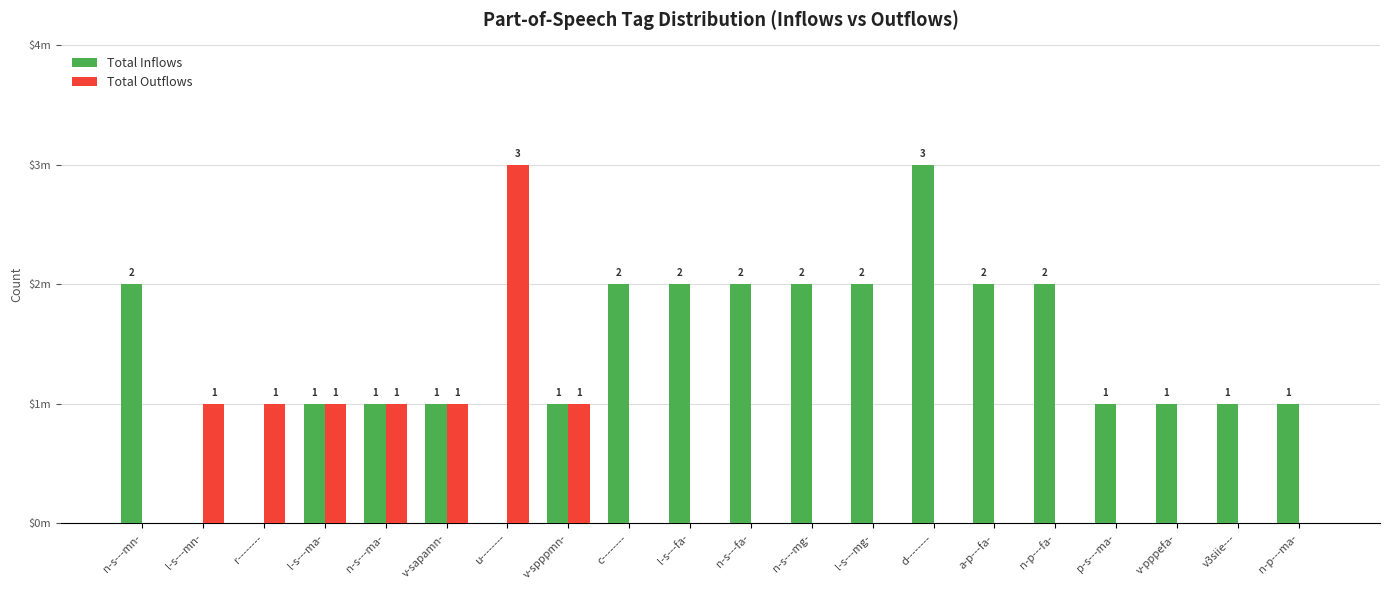

Are the bars horizontal?

No